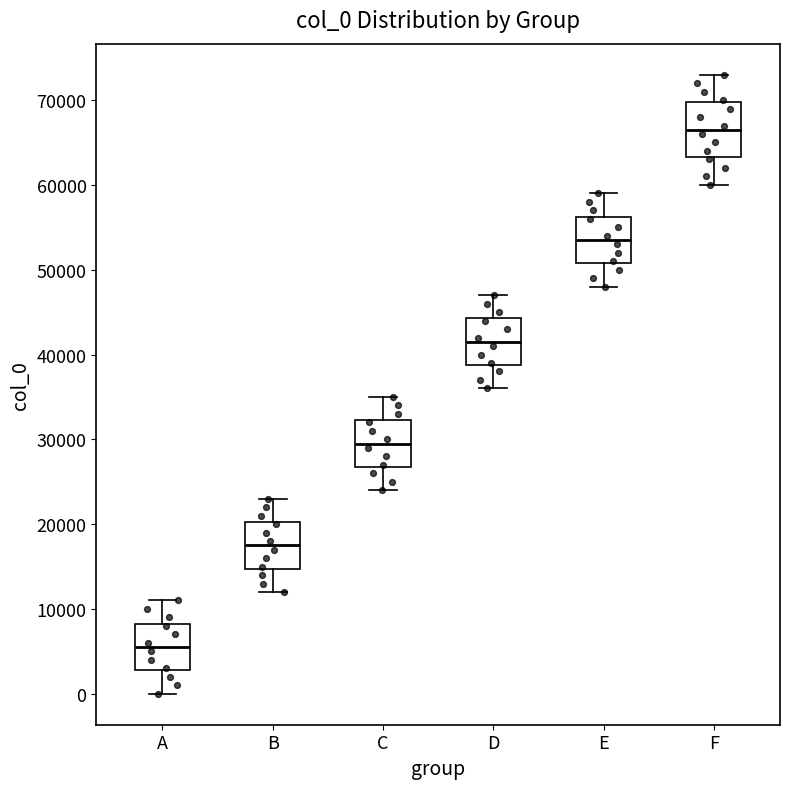

Where does the median line of the box for C sit on the y-axis? The values are not printed on the chart, so give them approximately, as read against the axis.

30000